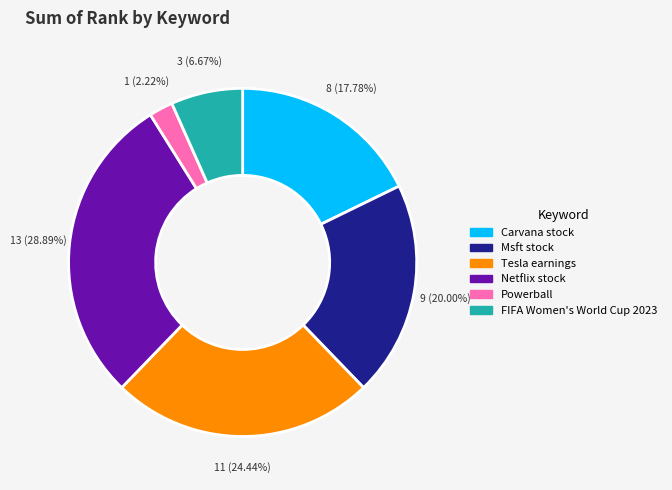

What is the total percentage of FIFA Women's World Cup 2023 and Tesla earnings?

31.1%